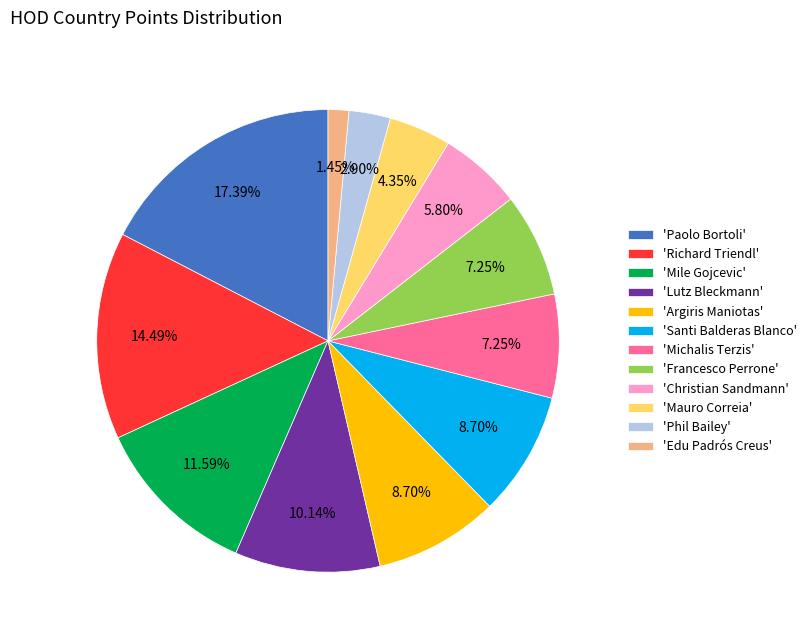

What is the ratio of the value at 'Richard Triendl' to the value at 'Phil Bailey'?

5.0